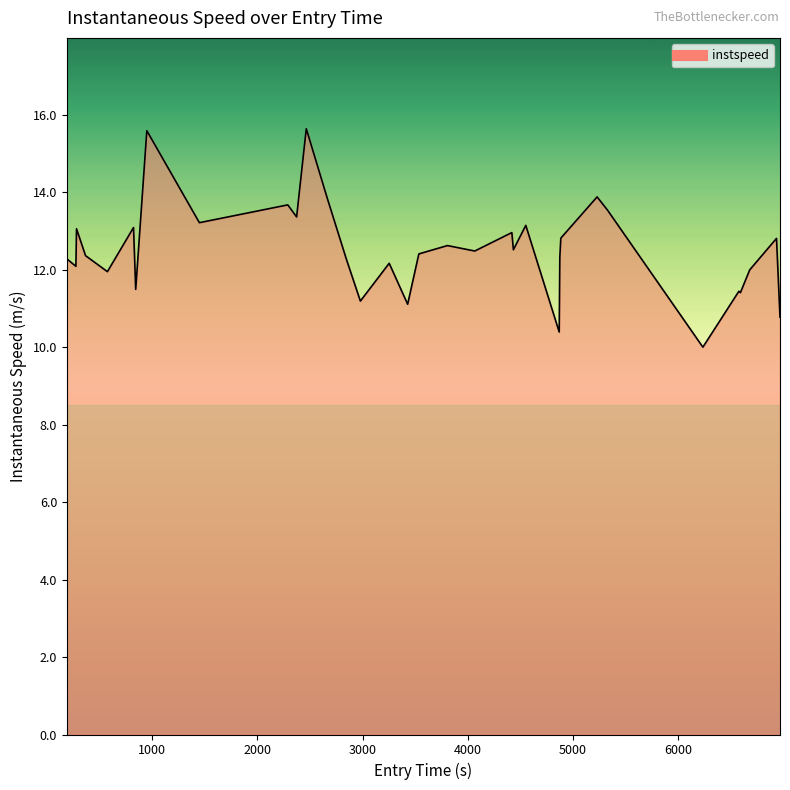

What is the difference between the maximum and minimum values?

5.6